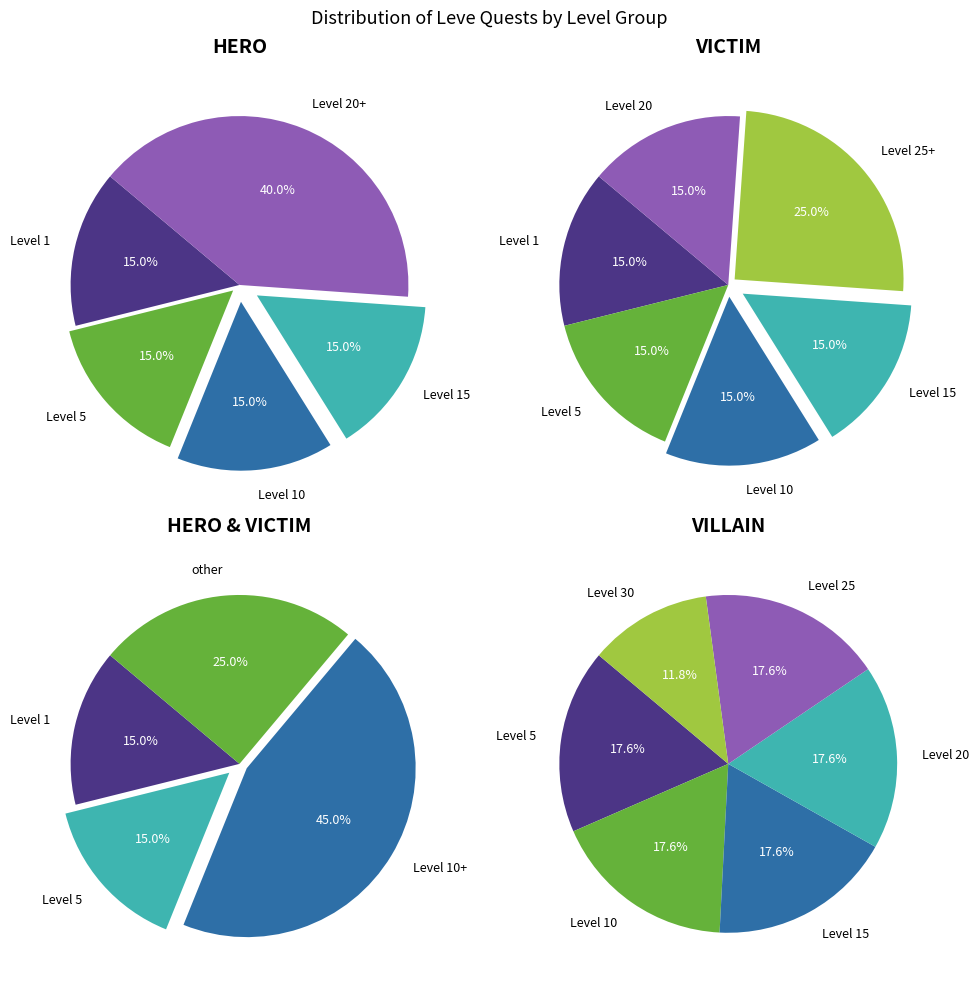

Rank the categories by value from lowest to highest.

Level 30, Level 1, Level 5, Level 10, Level 15, Level 20, Level 25